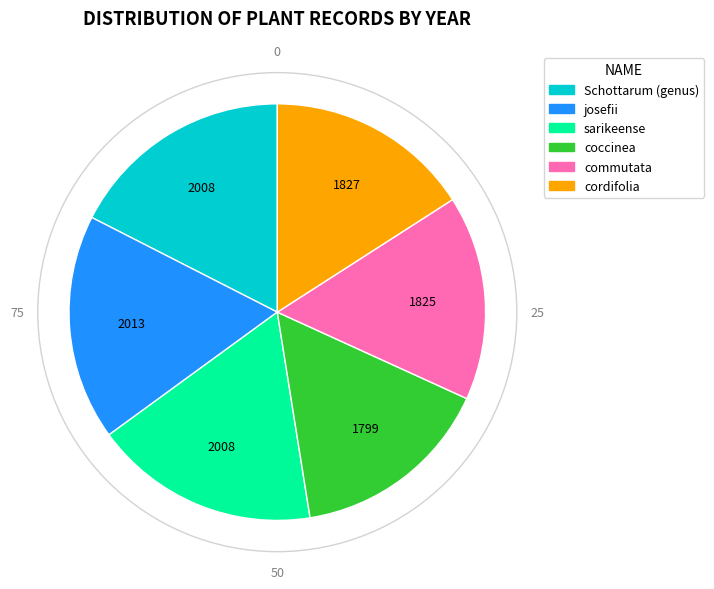

Does Schottarum (genus) account for over 50% of the chart?

No